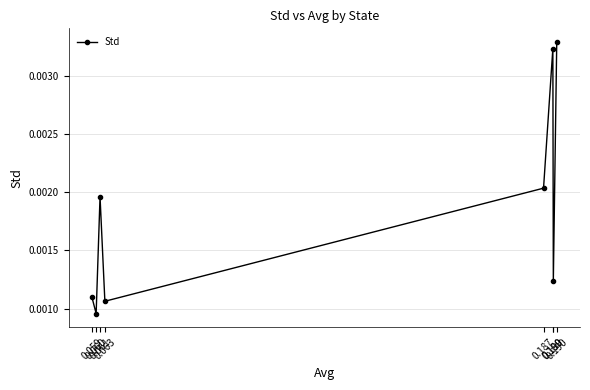

Rank the categories by value from lowest to highest.

0.060, 0.063, 0.059, 0.190, 0.061, 0.187, 0.189, 0.190